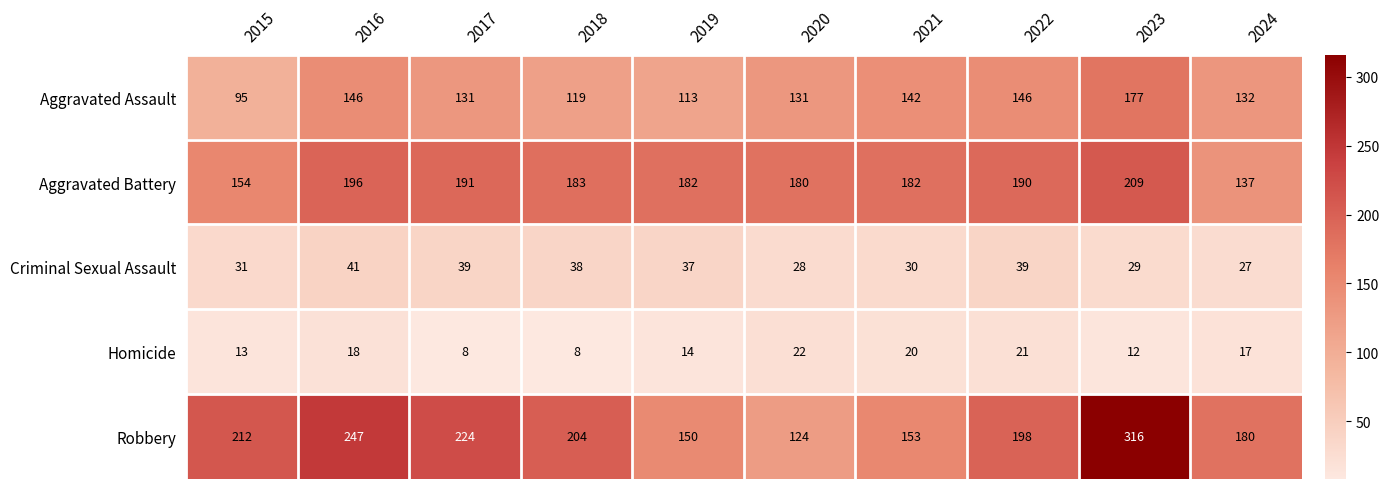

What is the total value across all series at 2019?

496